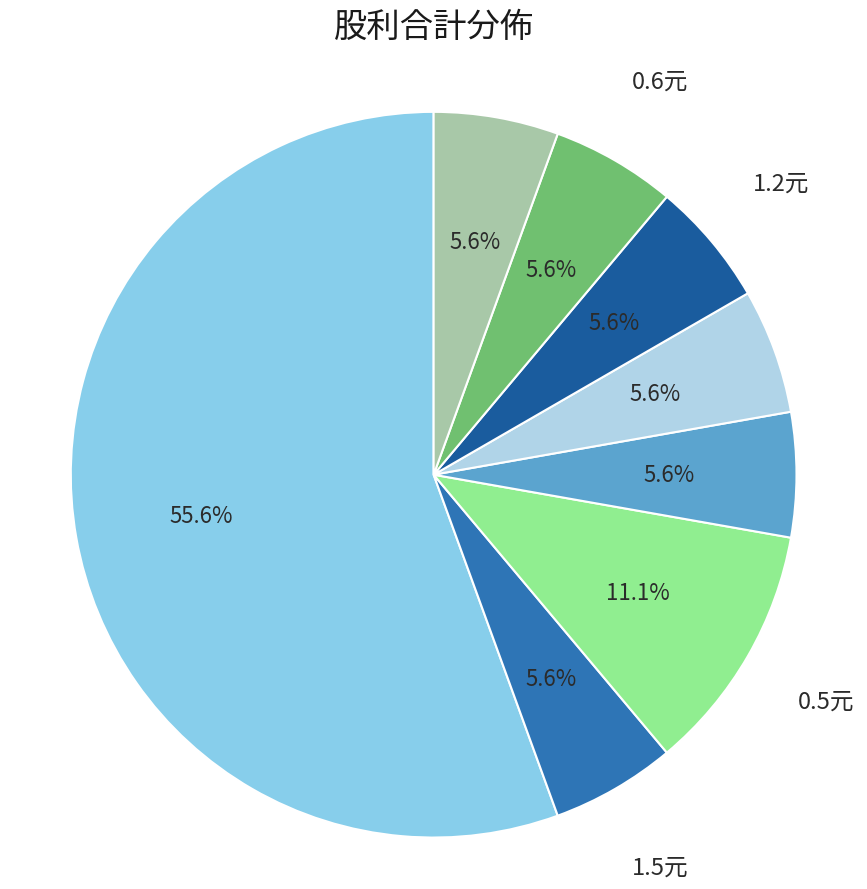

Approximately how many times larger is the value at 1.0元 compared to 2.5元?

1.0